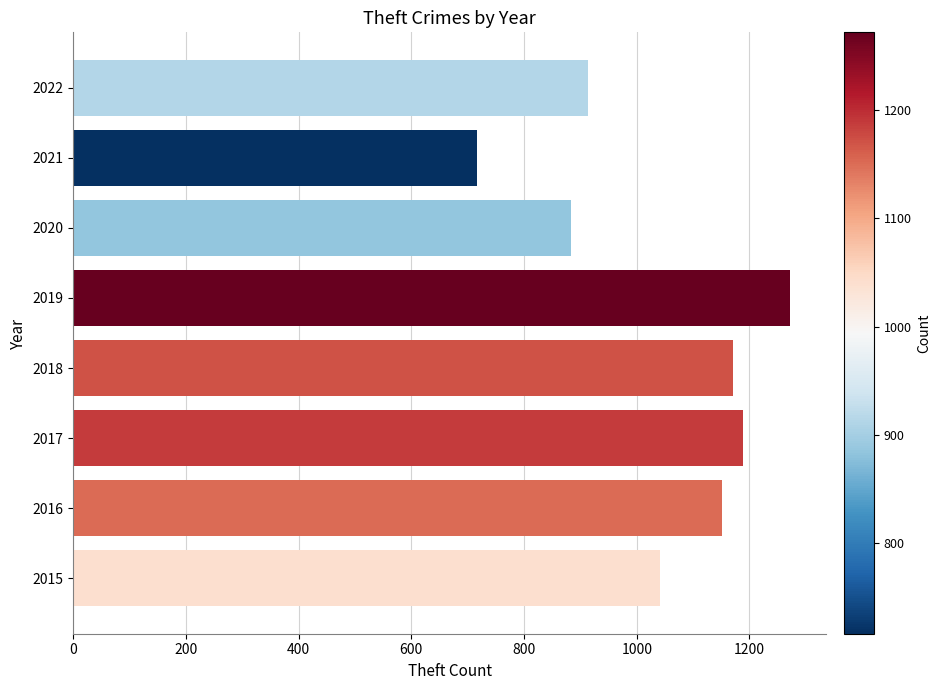

Reading bottom to top, extract all data points from this chart.

2015=1041	2016=1151	2017=1188	2018=1170	2019=1272	2020=884	2021=716	2022=913